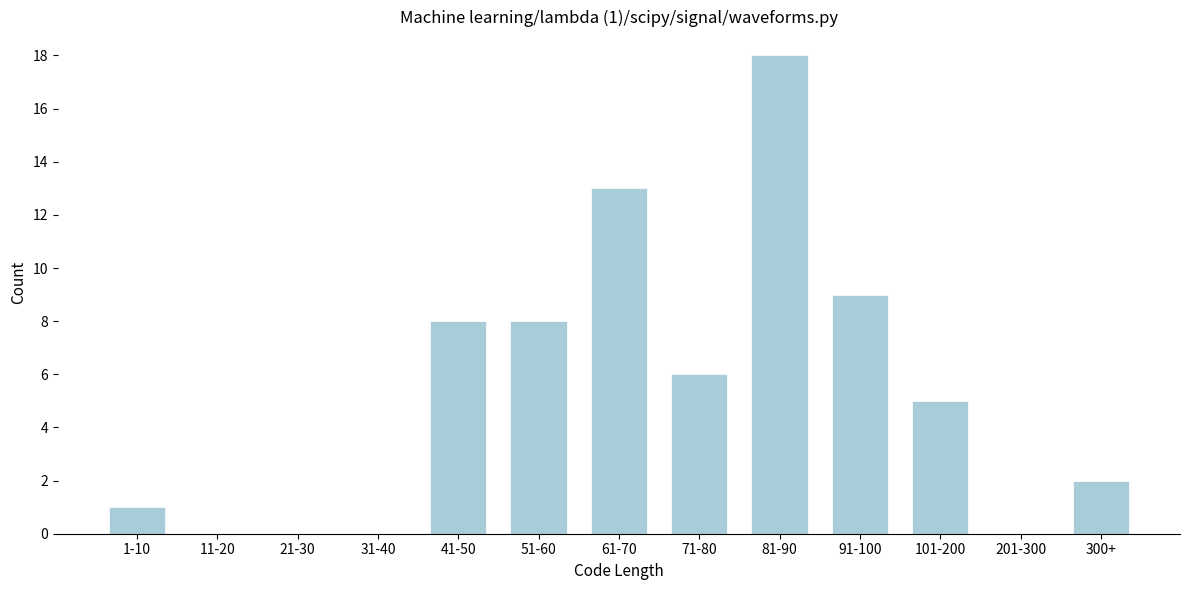

Reading left to right, extract all data points from this chart.

1-10=1	11-20=0	21-30=0	31-40=0	41-50=8	51-60=8	61-70=13	71-80=6	81-90=18	91-100=9	101-200=5	201-300=0	300+=2